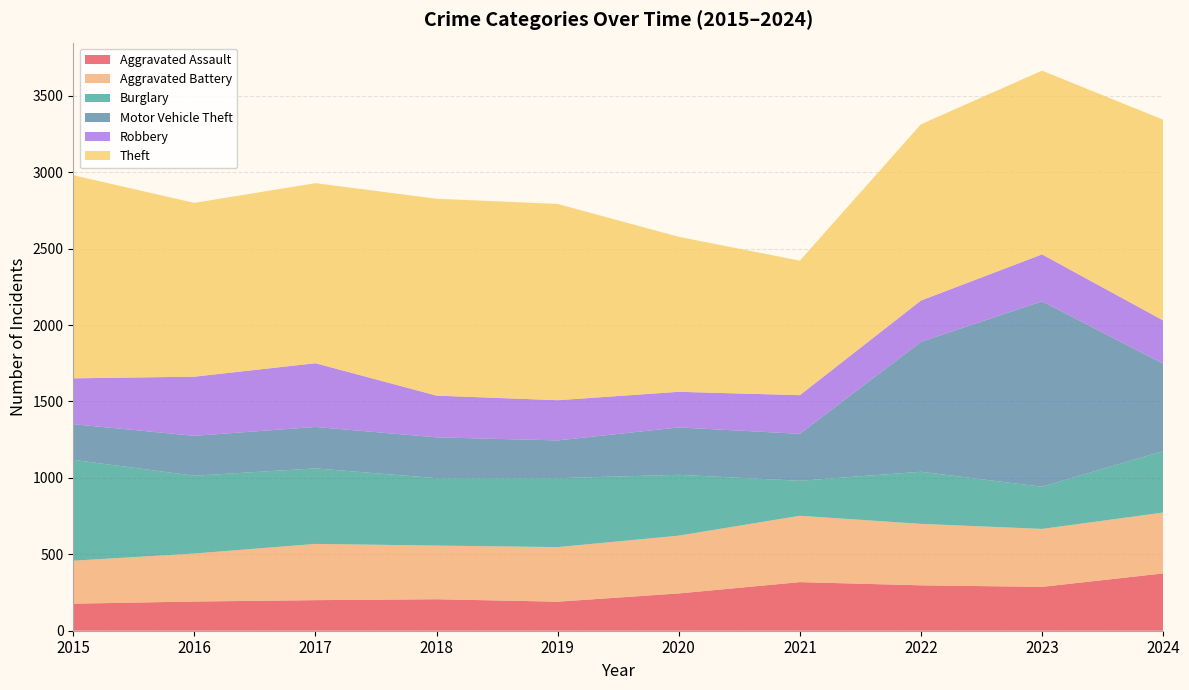

Reading right to left, list all the values displayed in this chart.

Aggravated Assault: 2024=375	2023=287	2022=297	2021=318	2020=244	2019=190	2018=206	2017=200	2016=191	2015=177
Aggravated Battery: 2024=398	2023=379	2022=402	2021=434	2020=378	2019=357	2018=351	2017=368	2016=314	2015=281
Burglary: 2024=402	2023=276	2022=341	2021=229	2020=398	2019=451	2018=441	2017=494	2016=509	2015=660
Motor Vehicle Theft: 2024=572	2023=1213	2022=850	2021=307	2020=310	2019=247	2018=267	2017=271	2016=261	2015=233
Robbery: 2024=283	2023=307	2022=270	2021=253	2020=233	2019=263	2018=273	2017=417	2016=387	2015=300
Theft: 2024=1313	2023=1202	2022=1153	2021=880	2020=1014	2019=1284	2018=1288	2017=1178	2016=1137	2015=1329